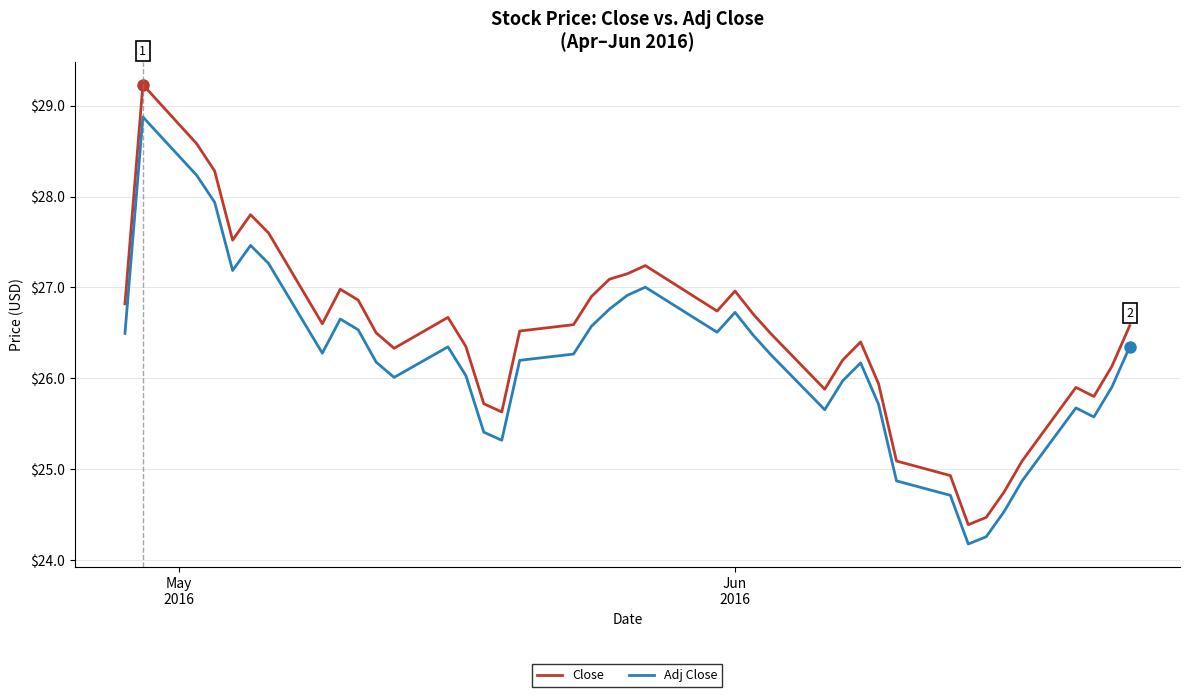

What is the maximum value shown in the chart?

29.2